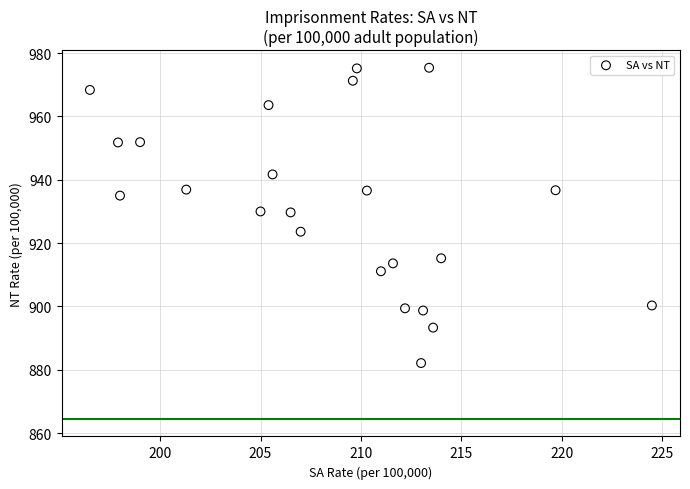

What is the range of X values (max minus min)?

28.0